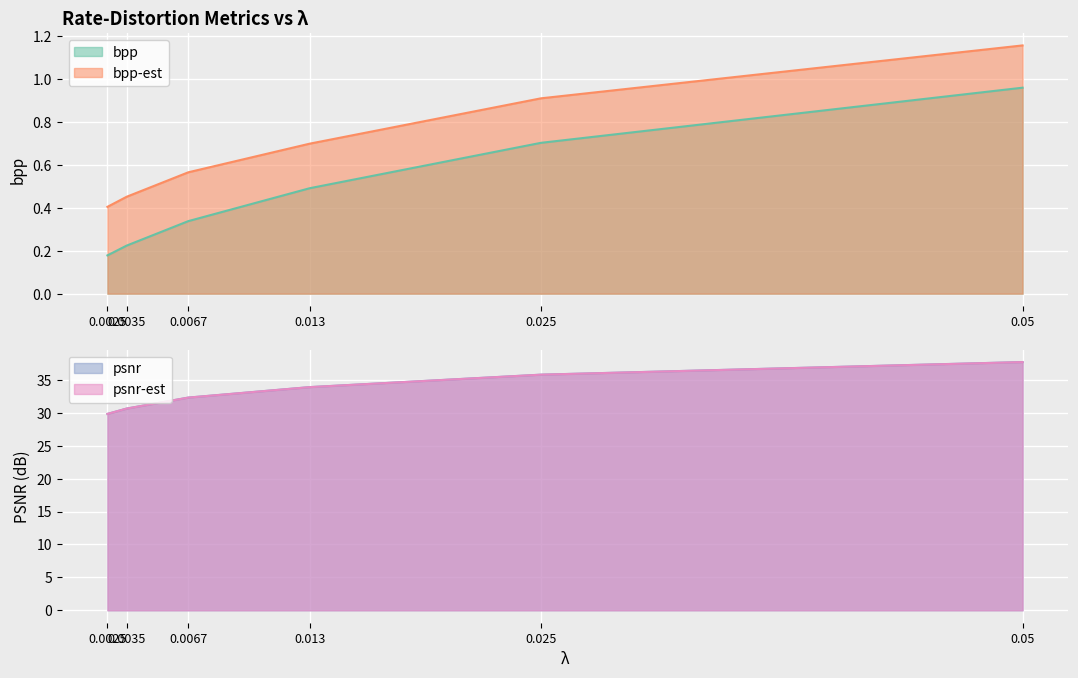

At which label is psnr-est closest to 33?

0.0067